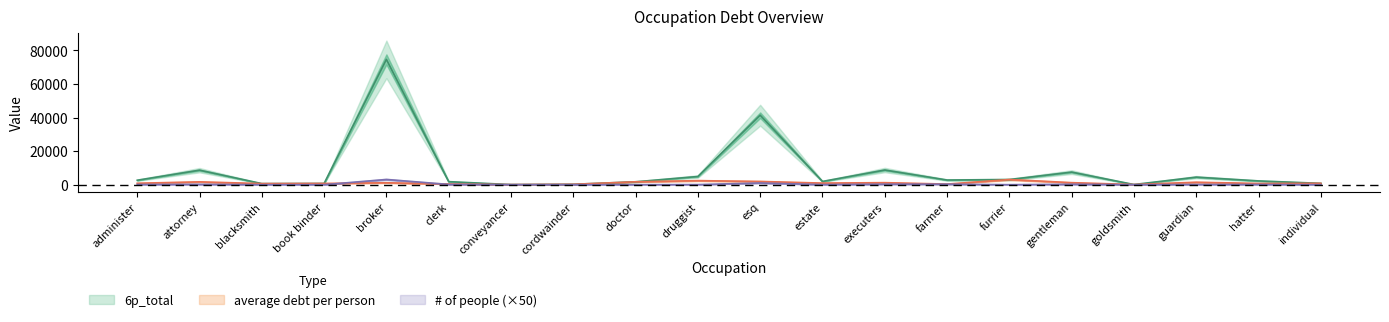

What is the approximate value of # of people at goldsmith?

50.0